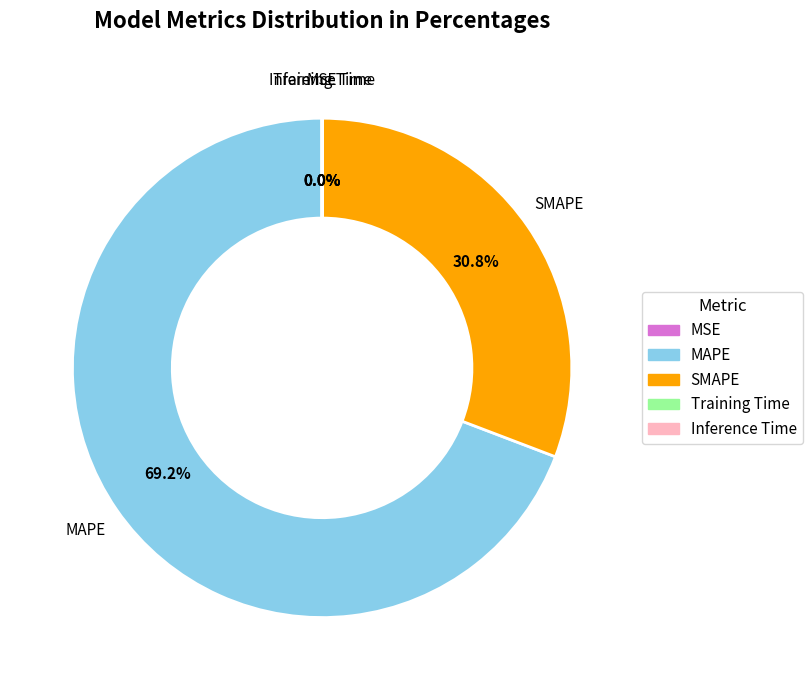

Which slice is the largest?

MAPE